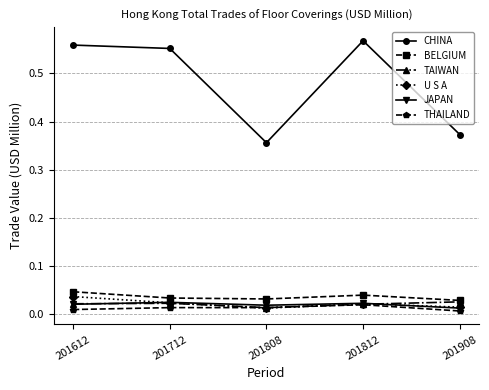

After their last crossing, which series has the higher values: TAIWAN or U S A?

TAIWAN